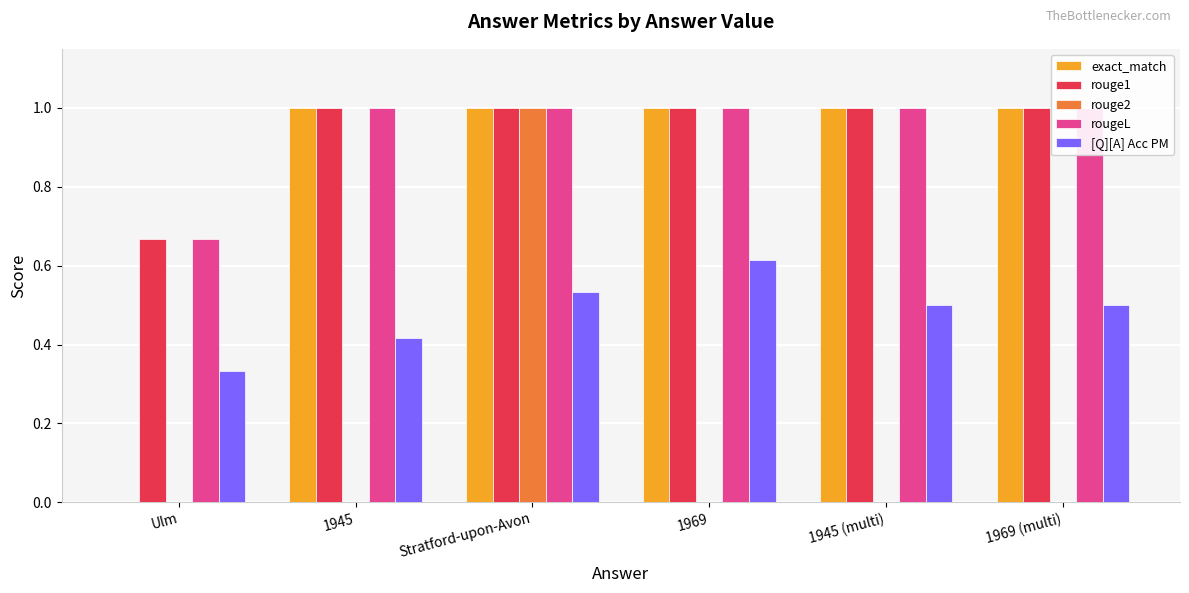

Reading left to right, what are all the values shown in this chart?

exact_match: 0.0	1.0	1.0	1.0	1.0	1.0
rouge1: 0.7	1.0	1.0	1.0	1.0	1.0
rouge2: 0.0	0.0	1.0	0.0	0.0	0.0
rougeL: 0.7	1.0	1.0	1.0	1.0	1.0
[Q][A] Acc PM: 0.3	0.4	0.5	0.6	0.5	0.5